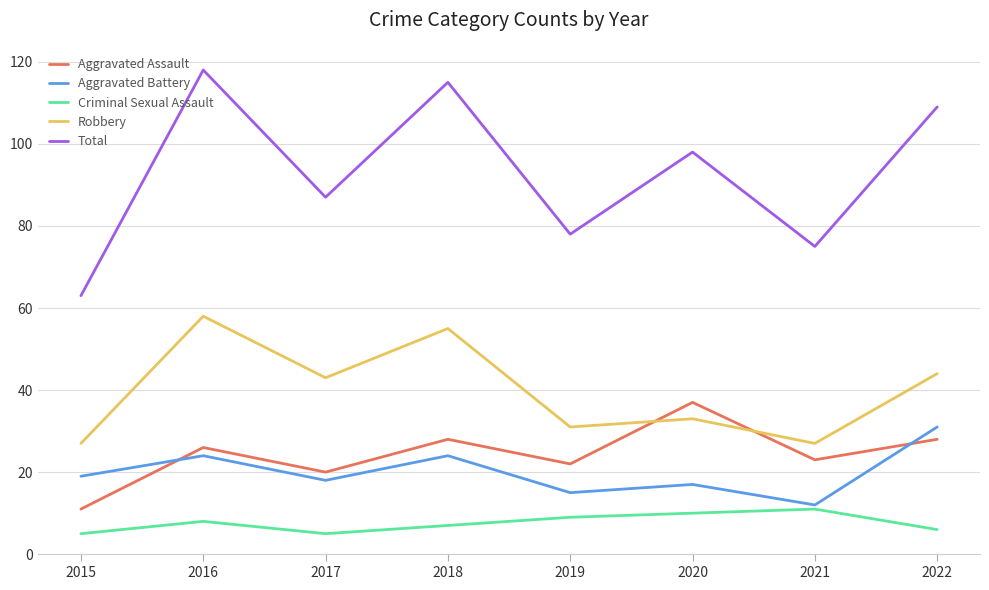

What is the difference between the second highest and second lowest values in the Aggravated Assault series?

8